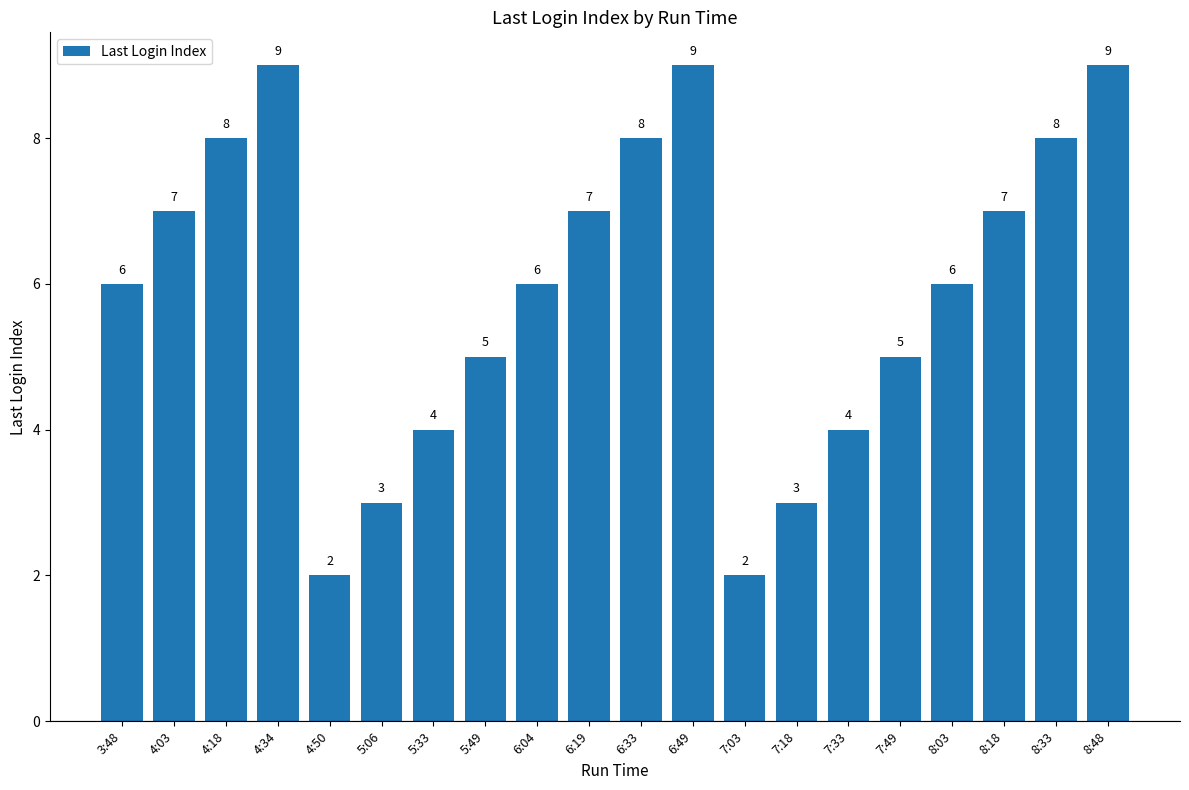

What position from the left is 5:06?

6